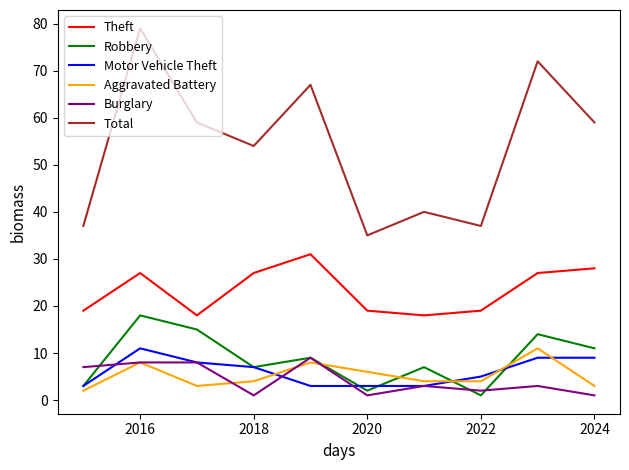

True or false: Theft and Aggravated Battery intersect in this chart.

False